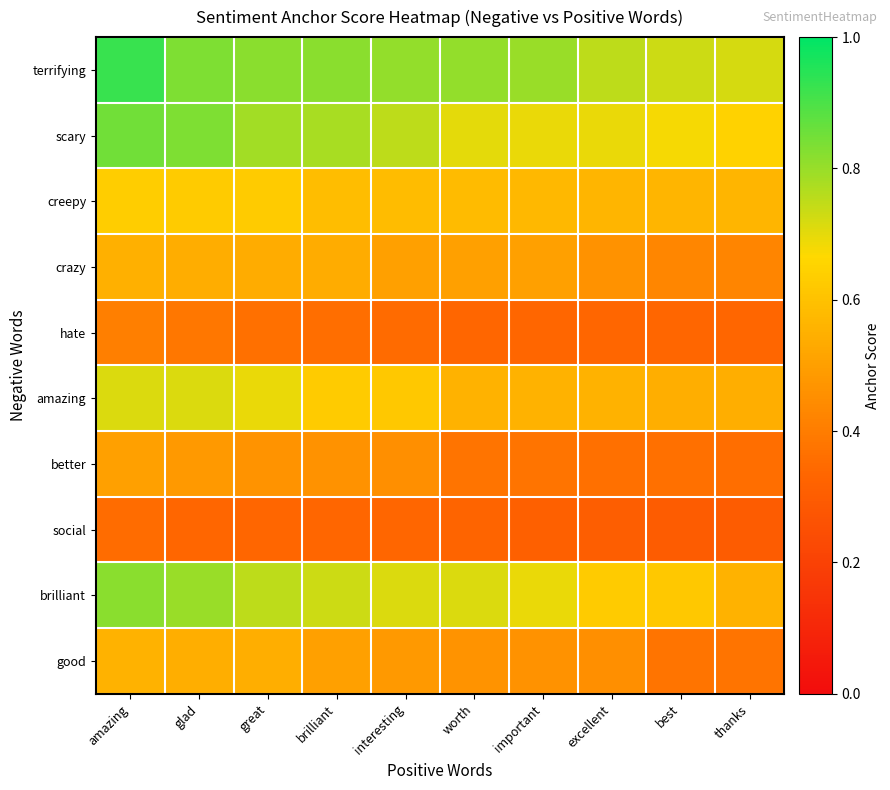

Reading left to right, what are all the values shown in this chart?

terrifying: amazing=0.9	glad=0.8	great=0.8	brilliant=0.8	interesting=0.8	worth=0.8	important=0.8	excellent=0.8	best=0.7	thanks=0.7
scary: amazing=0.8	glad=0.8	great=0.8	brilliant=0.8	interesting=0.8	worth=0.7	important=0.7	excellent=0.7	best=0.7	thanks=0.6
creepy: amazing=0.6	glad=0.6	great=0.6	brilliant=0.6	interesting=0.6	worth=0.6	important=0.6	excellent=0.6	best=0.6	thanks=0.6
crazy: amazing=0.6	glad=0.5	great=0.5	brilliant=0.5	interesting=0.5	worth=0.5	important=0.5	excellent=0.5	best=0.4	thanks=0.4
hate: amazing=0.4	glad=0.4	great=0.4	brilliant=0.4	interesting=0.3	worth=0.3	important=0.3	excellent=0.3	best=0.3	thanks=0.3
amazing: amazing=0.7	glad=0.7	great=0.7	brilliant=0.6	interesting=0.6	worth=0.6	important=0.6	excellent=0.6	best=0.5	thanks=0.5
better: amazing=0.5	glad=0.5	great=0.5	brilliant=0.5	interesting=0.5	worth=0.4	important=0.4	excellent=0.4	best=0.4	thanks=0.4
social: amazing=0.4	glad=0.3	great=0.3	brilliant=0.3	interesting=0.3	worth=0.3	important=0.3	excellent=0.3	best=0.3	thanks=0.3
brilliant: amazing=0.8	glad=0.8	great=0.8	brilliant=0.7	interesting=0.7	worth=0.7	important=0.7	excellent=0.6	best=0.6	thanks=0.6
good: amazing=0.6	glad=0.5	great=0.5	brilliant=0.5	interesting=0.5	worth=0.5	important=0.5	excellent=0.5	best=0.4	thanks=0.4